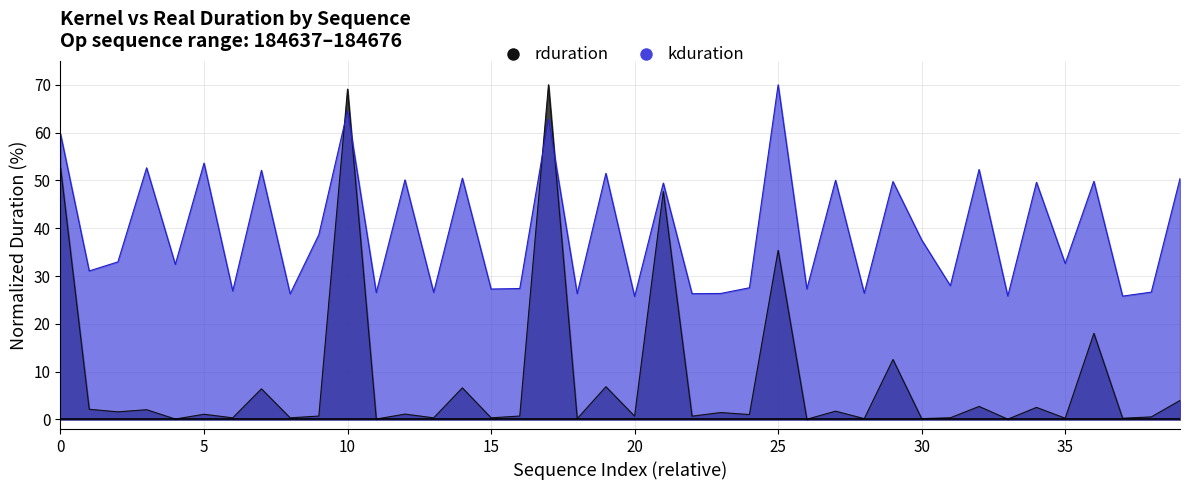

List the series in order of their peak value, highest first.

rduration, kduration